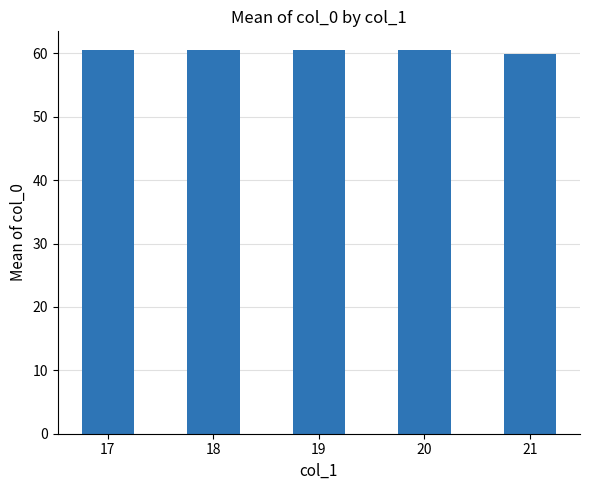

What is the minimum value shown in the chart?

59.9